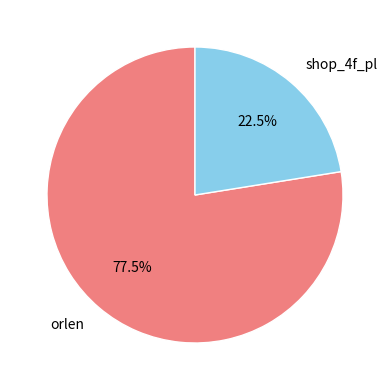

Count the number of slices in the pie.

2